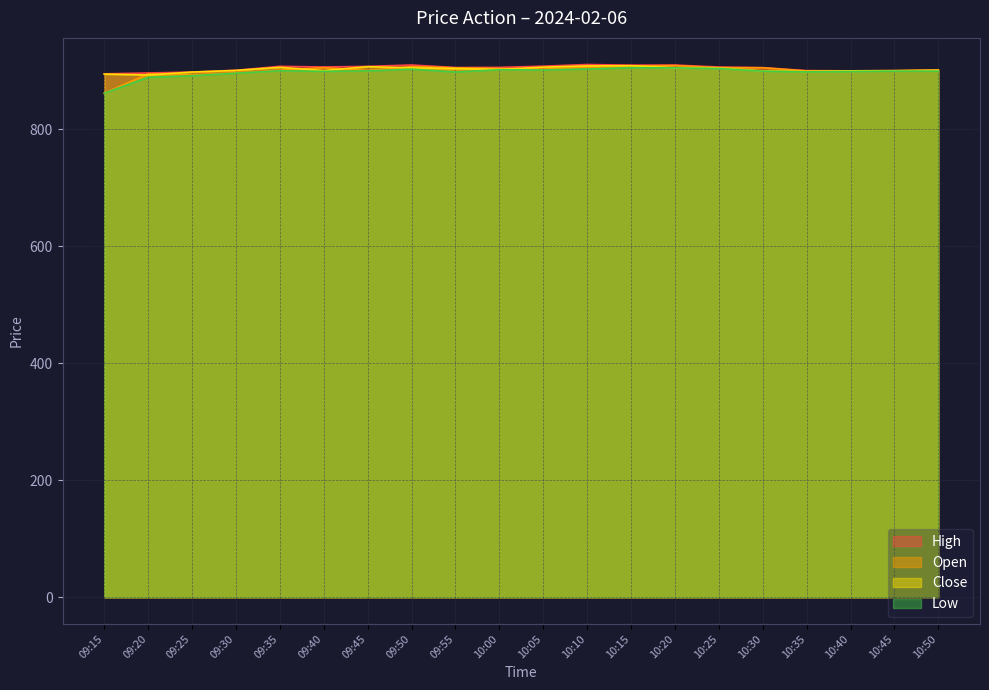

True or false: Close and High cross at least once.

False